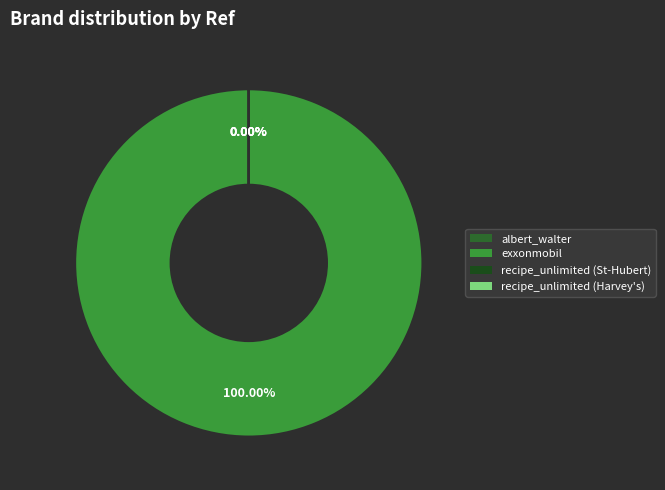

Is it true that albert_walter is 7% of the pie?

False